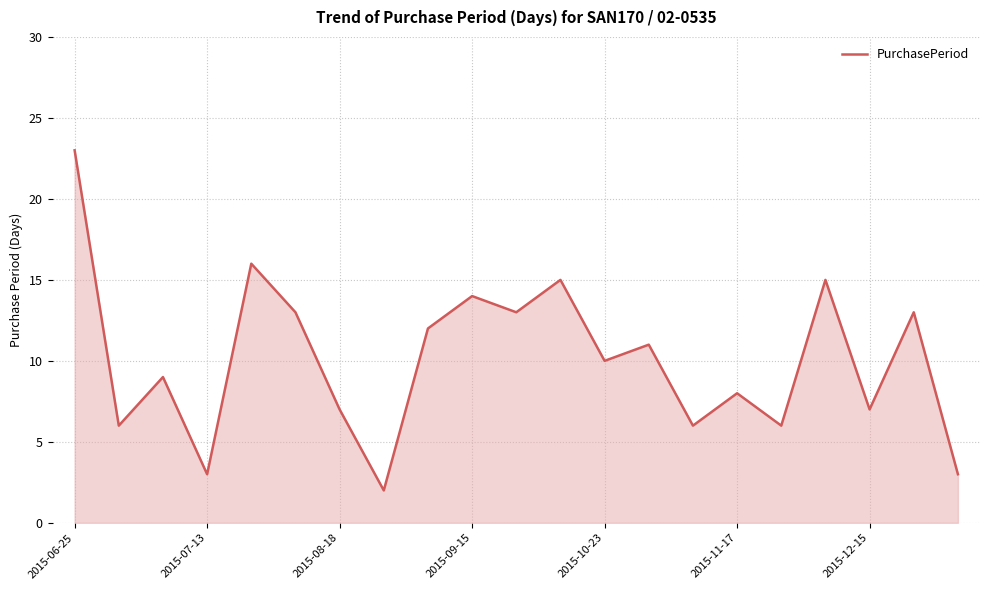

What is the greatest value displayed?

23